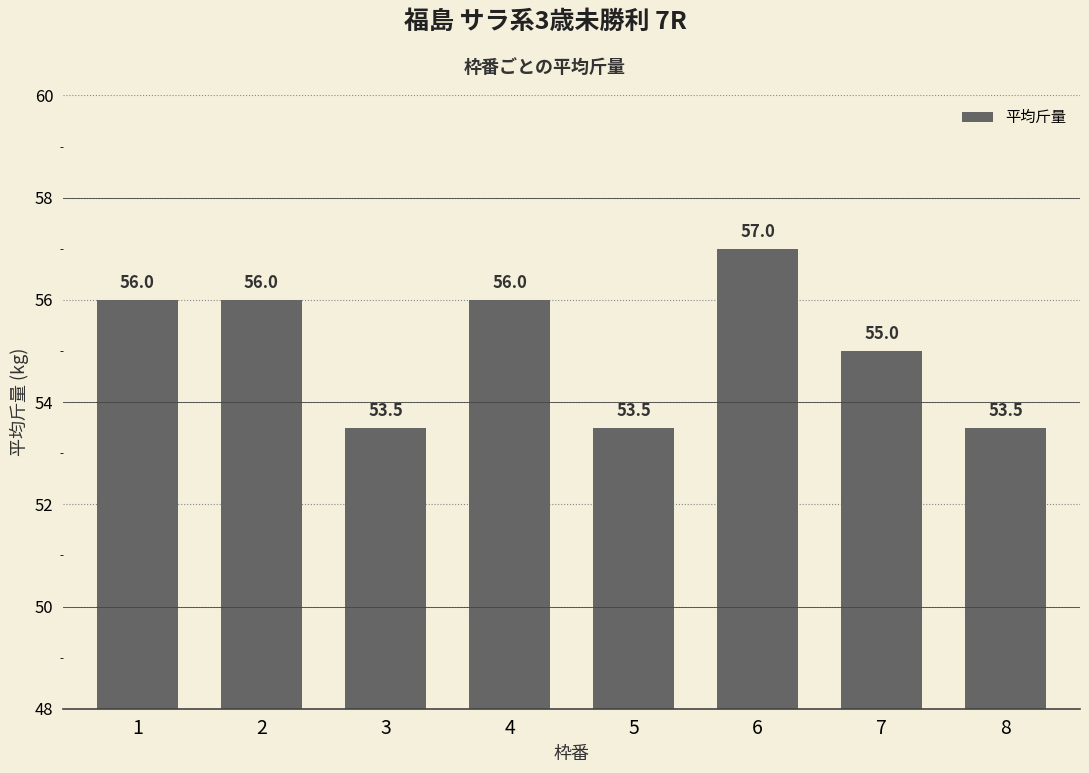

How many bars are there in total?

8